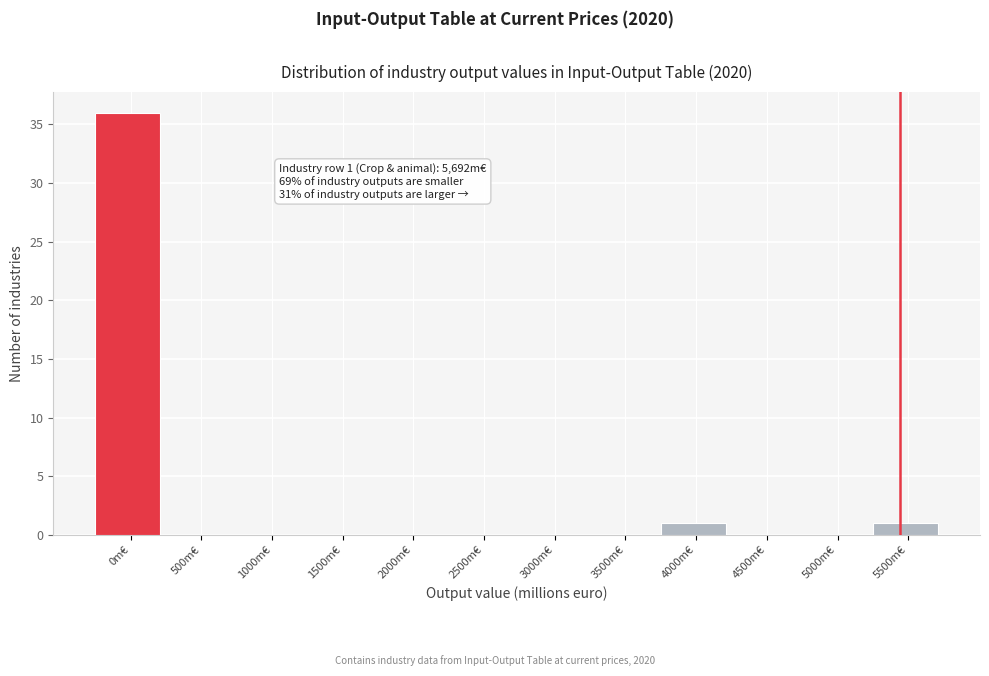

Reading left to right, transcribe all the data shown in this chart.

0m€=36	500m€=0	1000m€=0	1500m€=0	2000m€=0	2500m€=0	3000m€=0	3500m€=0	4000m€=1	4500m€=0	5000m€=0	5500m€=1